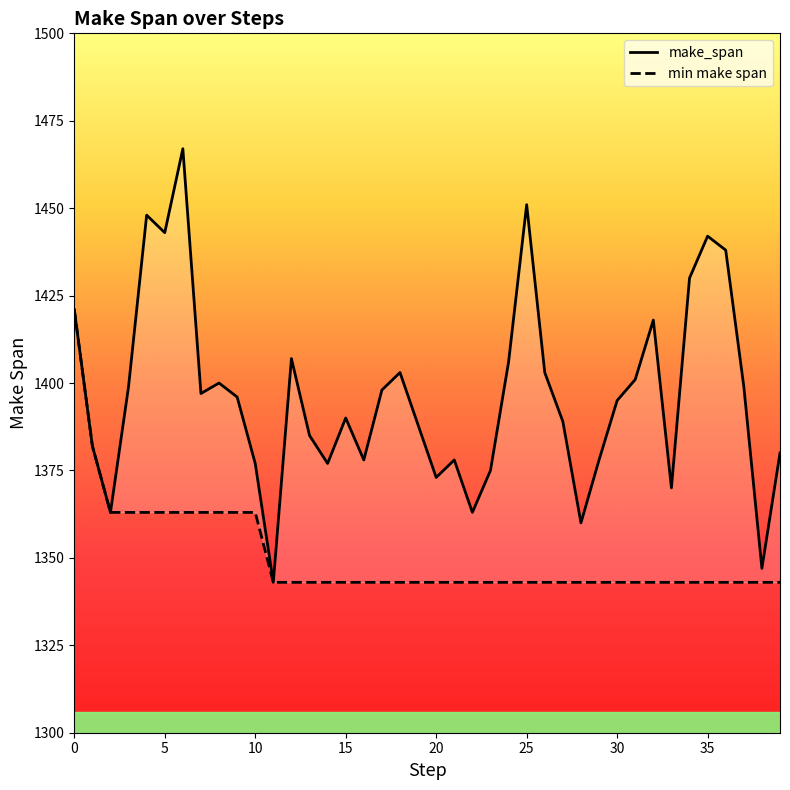

Reading right to left, what are all the values shown in this chart?

make_span: 1380	1347	1399	1438	1442	1430	1370	1418	1401	1395	1378	1360	1389	1403	1451	1406	1375	1363	1378	1373	1388	1403	1398	1378	1390	1377	1385	1407	1343	1377	1396	1400	1397	1467	1443	1448	1399	1363	1382	1421
min make span: 1343	1343	1343	1343	1343	1343	1343	1343	1343	1343	1343	1343	1343	1343	1343	1343	1343	1343	1343	1343	1343	1343	1343	1343	1343	1343	1343	1343	1343	1363	1363	1363	1363	1363	1363	1363	1363	1363	1382	1421